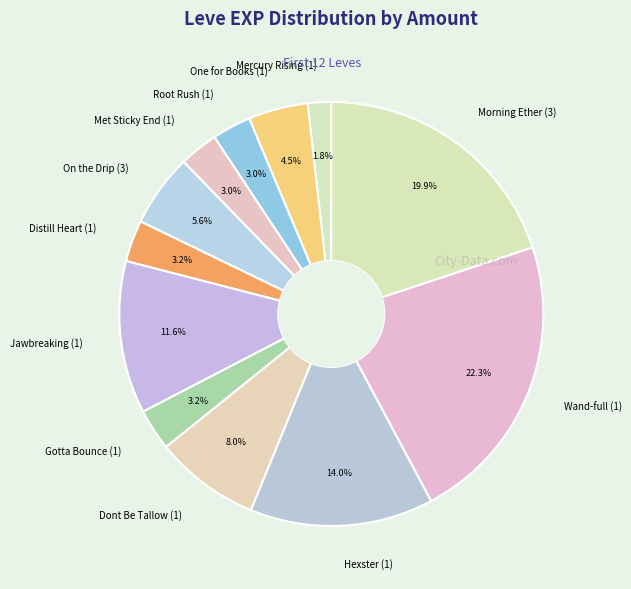

Between Hexster (1) and Mercury Rising (1), which is larger?

Hexster (1)